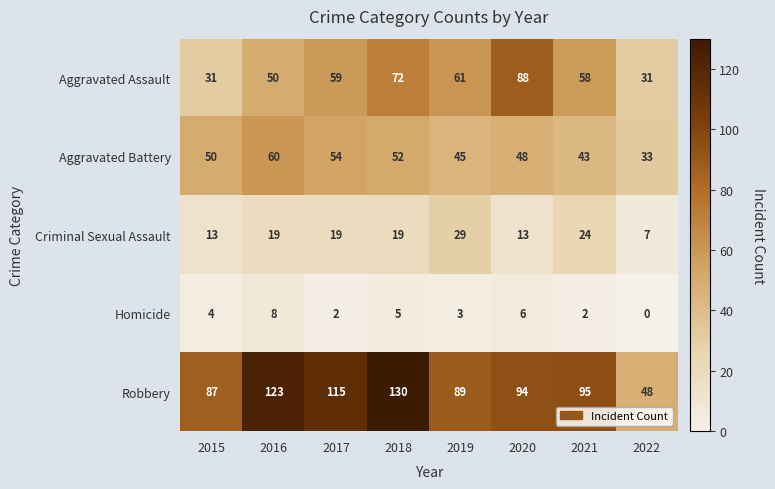

What is the average value of the Aggravated Assault series?

56